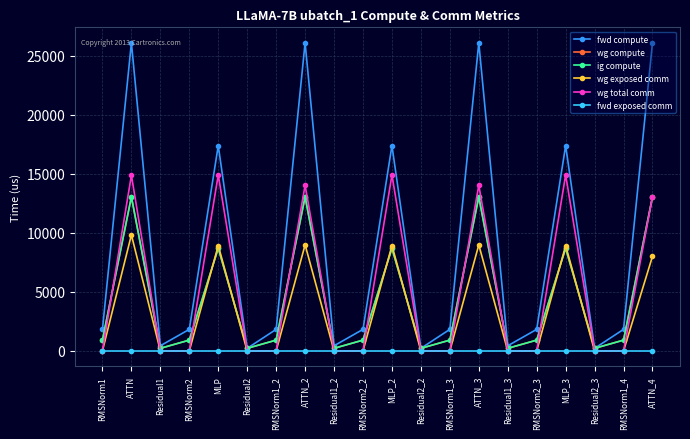

What is the spread (max minus min) of values at Residual2?

215.4